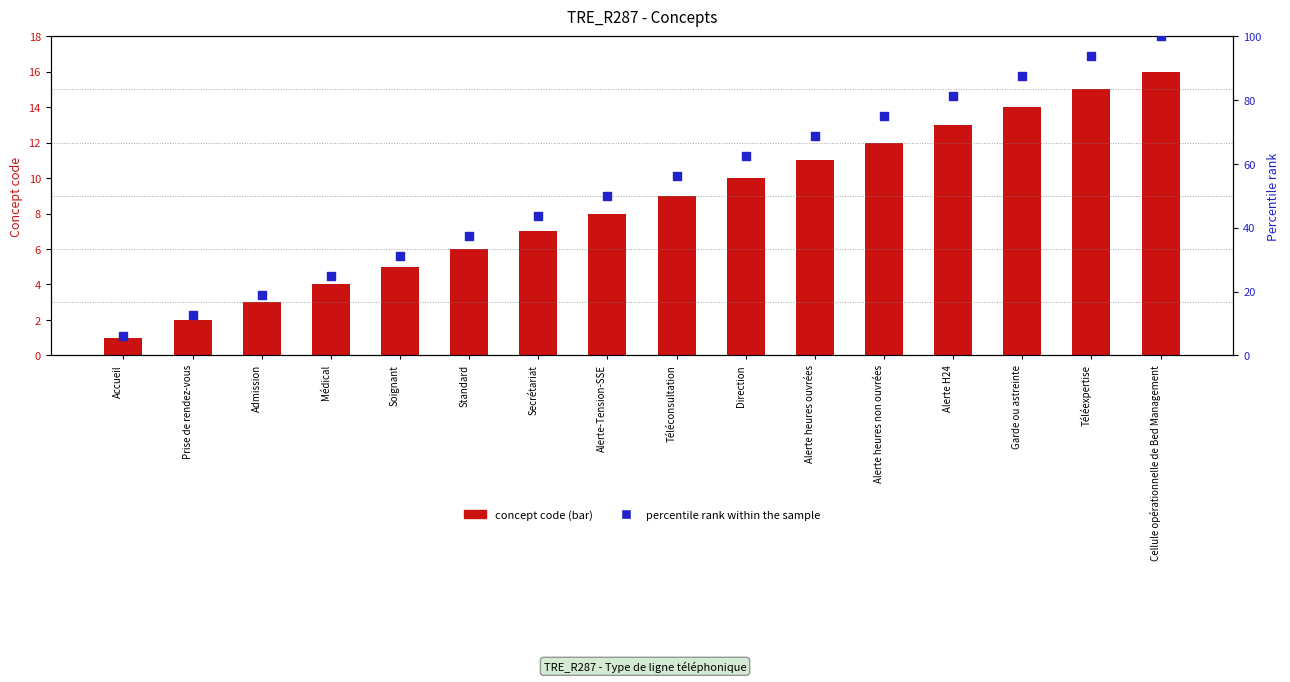

What are all the series names shown in the legend?

concept code, percentile rank within the sample